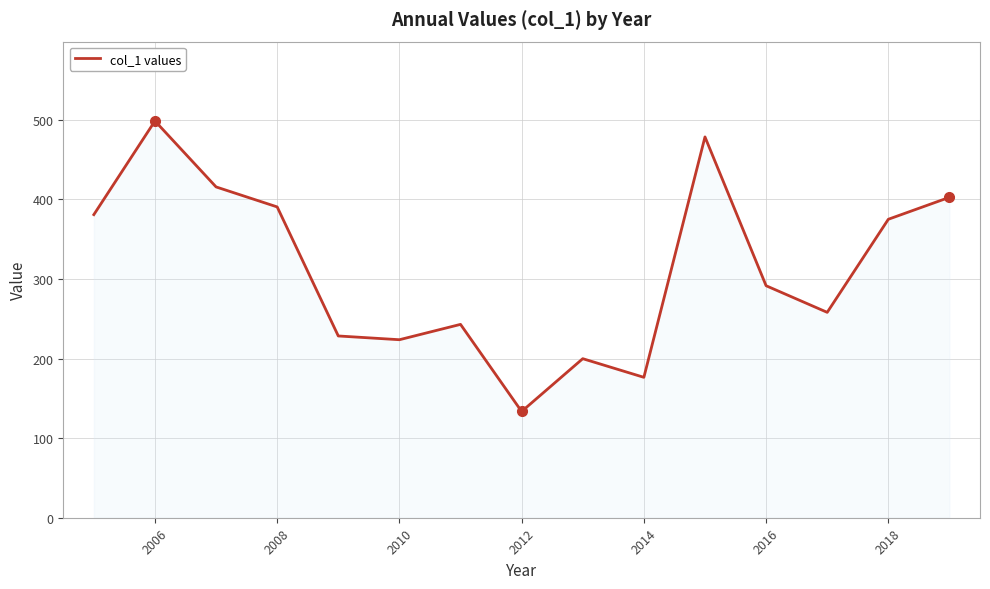

What is the smallest value displayed?

133.5